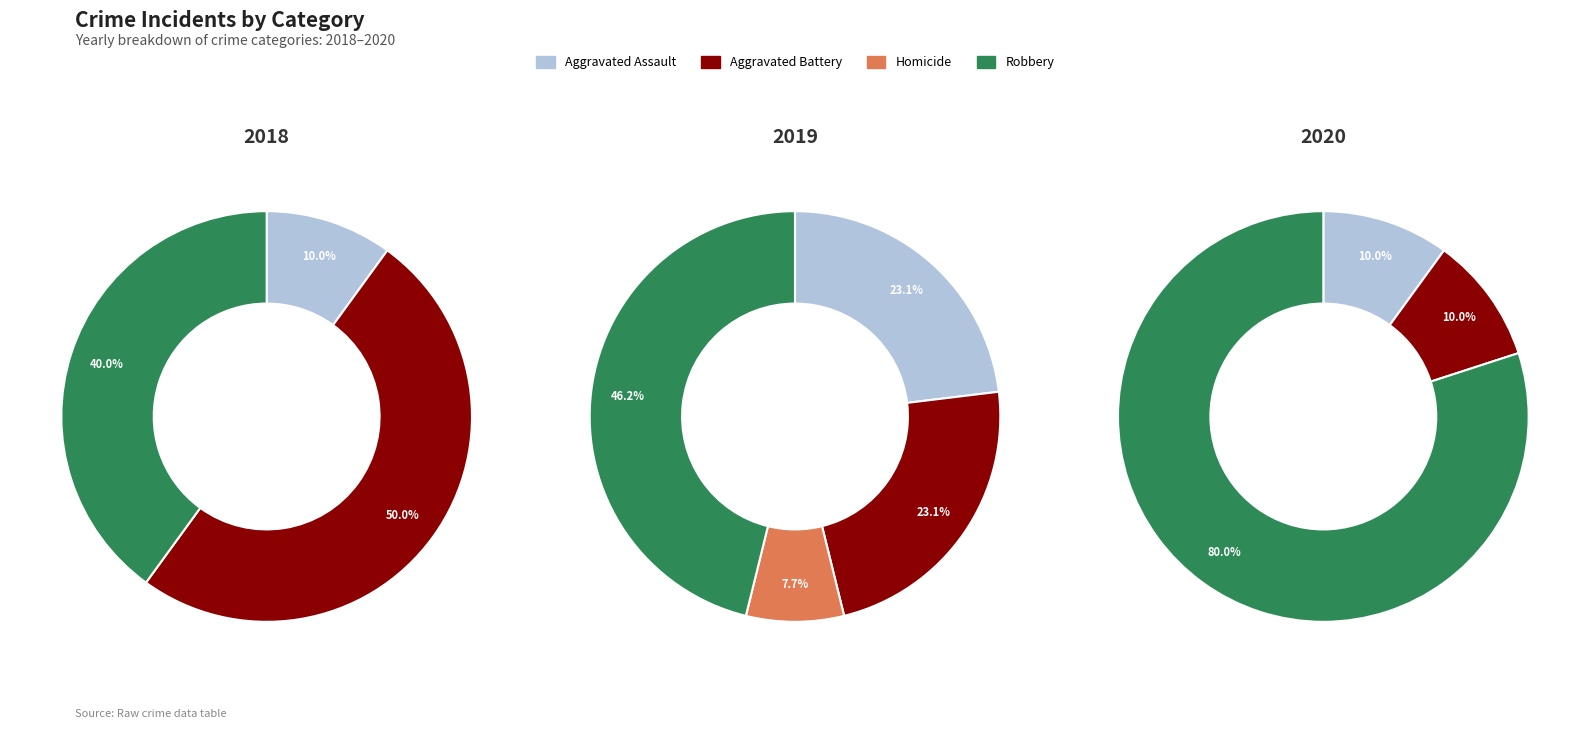

What is the change in value from Aggravated Assault to Robbery?

+3